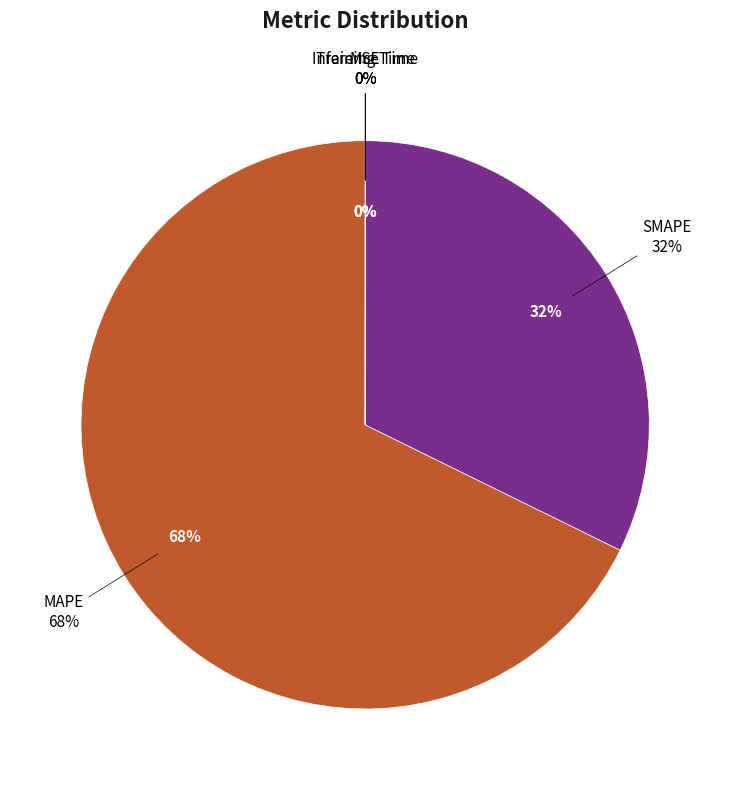

Which category has the smallest portion of the pie?

MSE